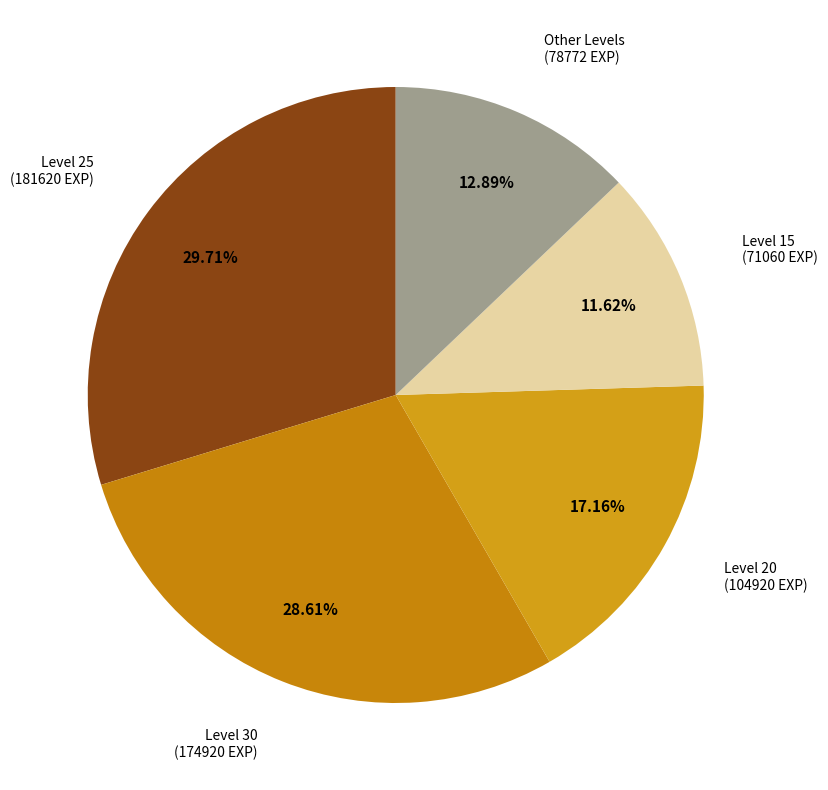

Is there any slice that represents more than half of the pie?

No